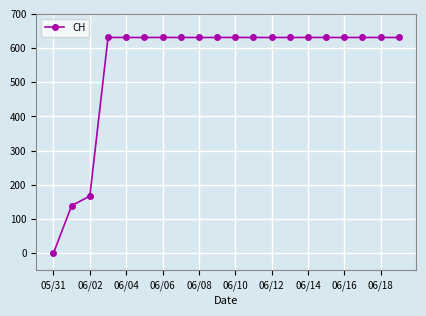

What is the value of the 12th point from the left?

631